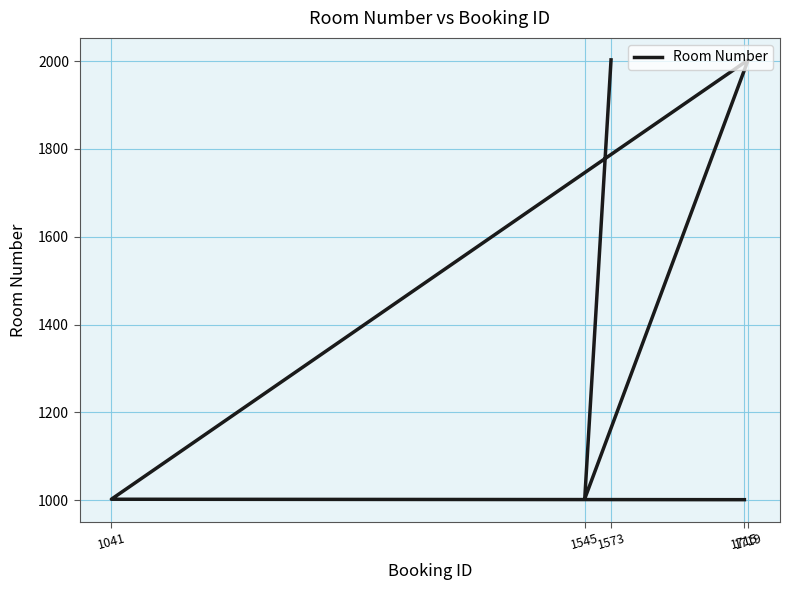

At which category does the chart reach its minimum across all series?

1715